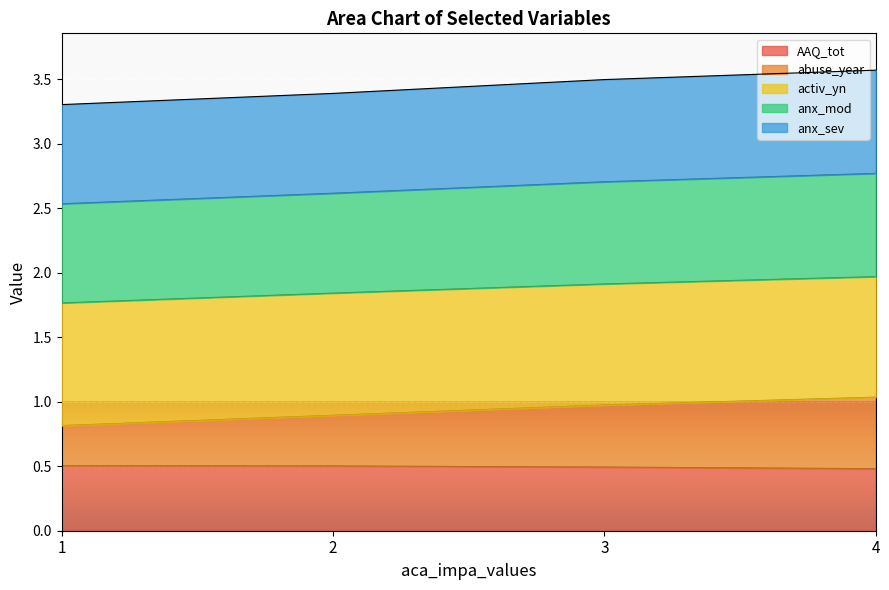

What is the minimum value shown in the chart?

0.5